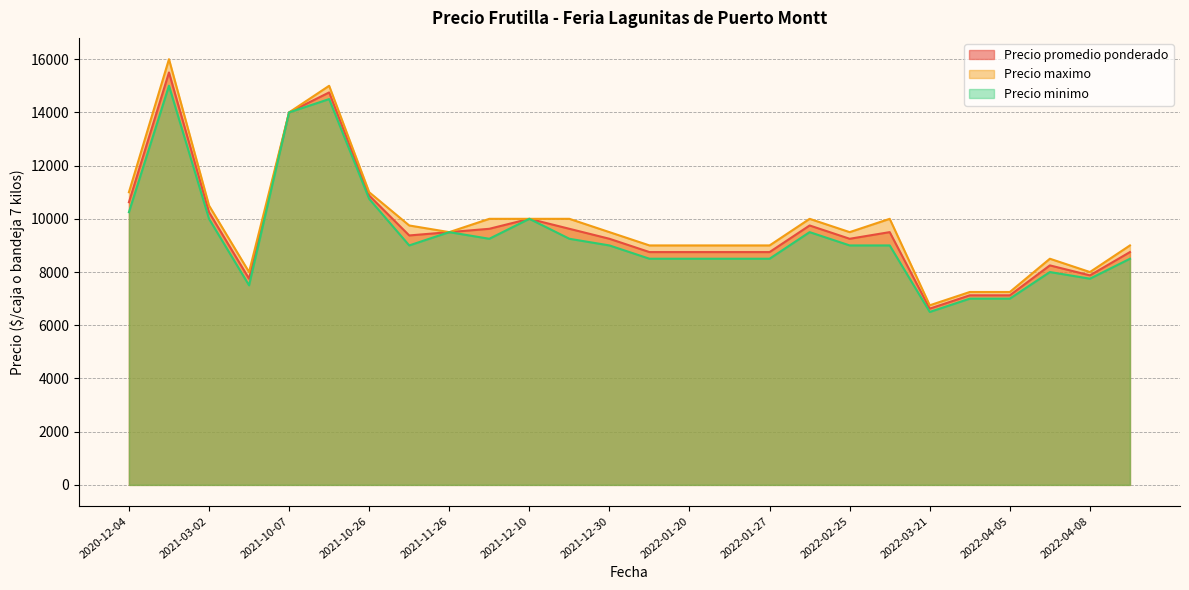

Which series has the largest range (max minus min)?

Precio maximo